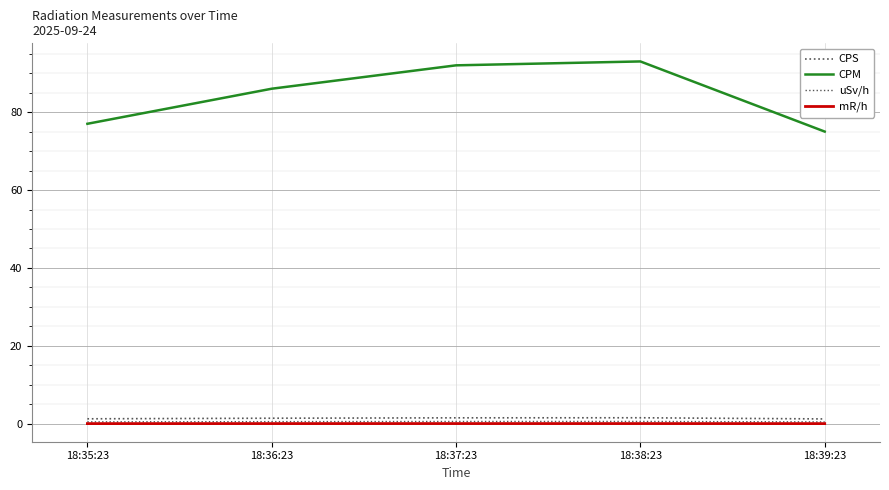

Between 18:35:23 and 18:39:23, which series saw the biggest shift?

CPM